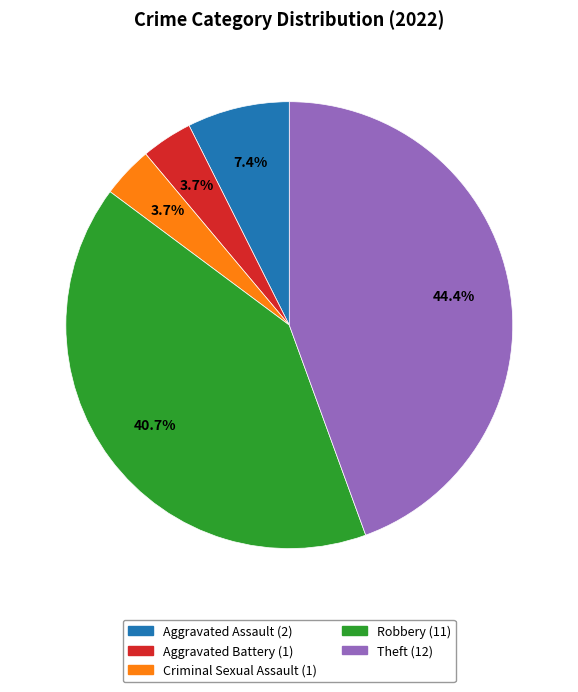

What percentage is the Aggravated Assault slice, to the nearest percent?

7%